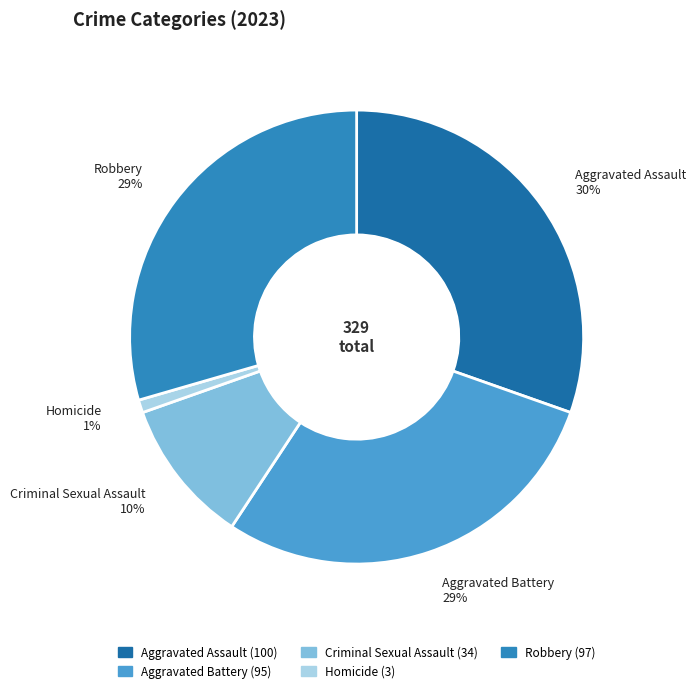

Count the number of slices in the pie.

5